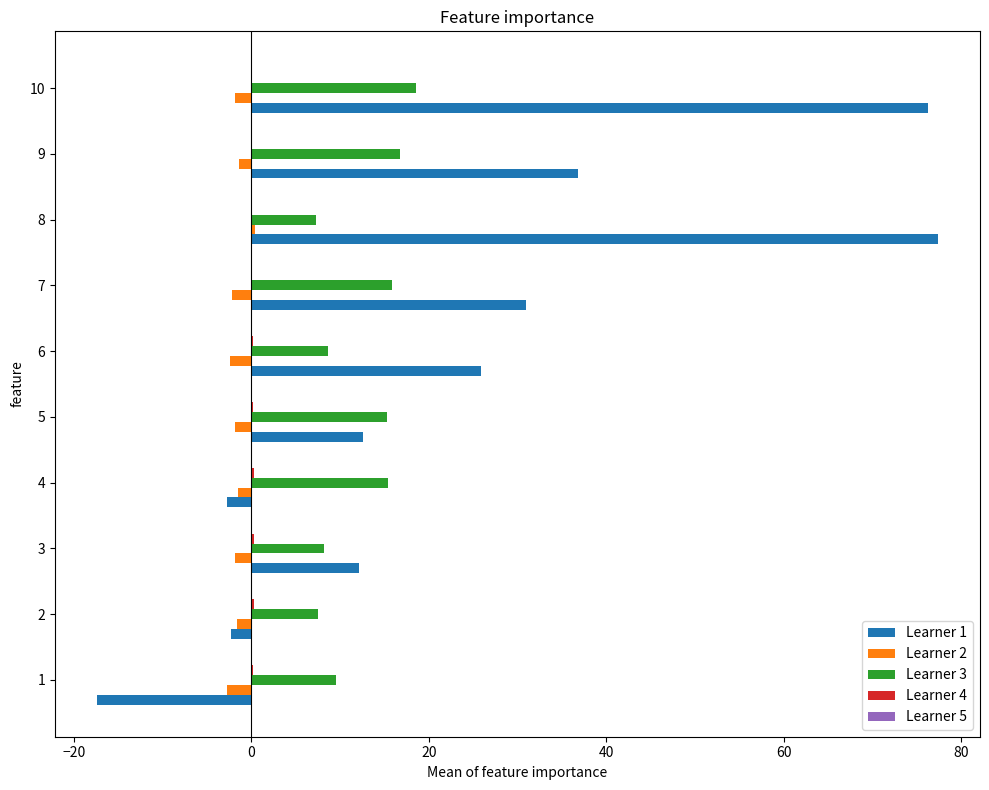

Which category has the highest value in the Learner 1 series?

8